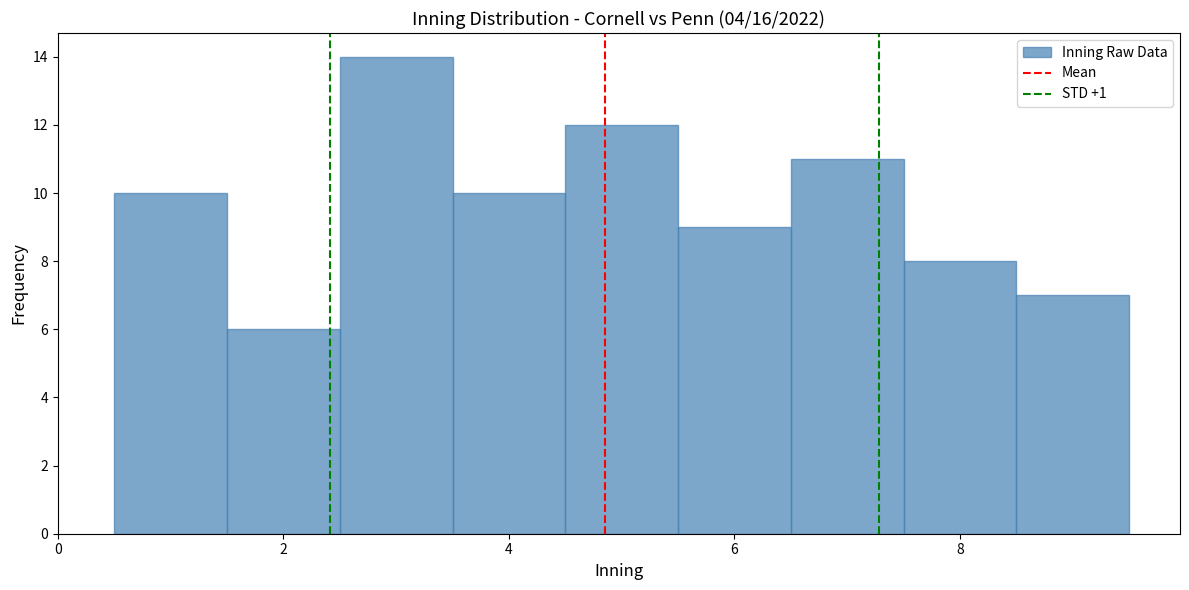

Reading left to right, list every bar in this chart as the range it spans on the x-axis followed by its height. Neither the bar edges nor the heights are printed on the chart, so give them approximately, as read against the axes.

0.5 to 1.5: 10
1.5 to 2.5: 6
2.5 to 3.5: 14
3.5 to 4.5: 10
4.5 to 5.5: 12
5.5 to 6.5: 9
6.5 to 7.5: 11
7.5 to 8.5: 8
8.5 to 9.5: 7